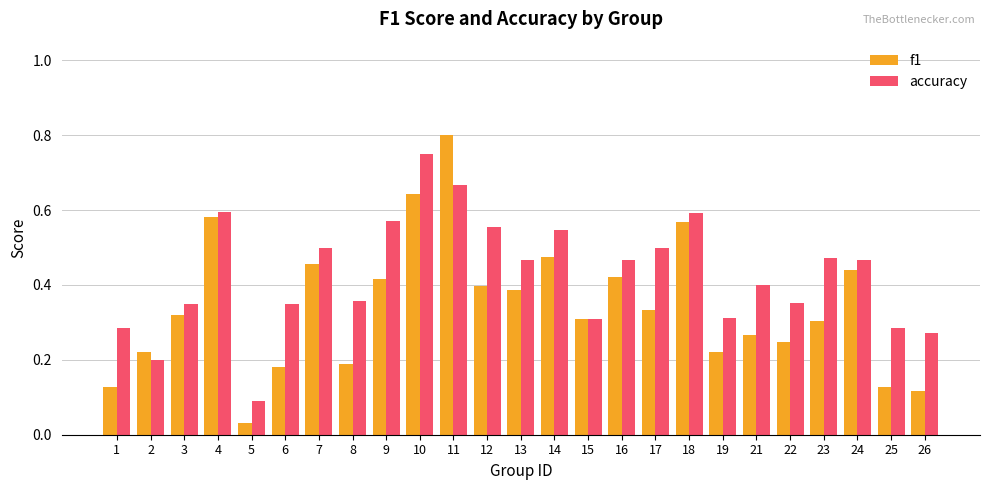

At which label does accuracy reach its minimum?

5